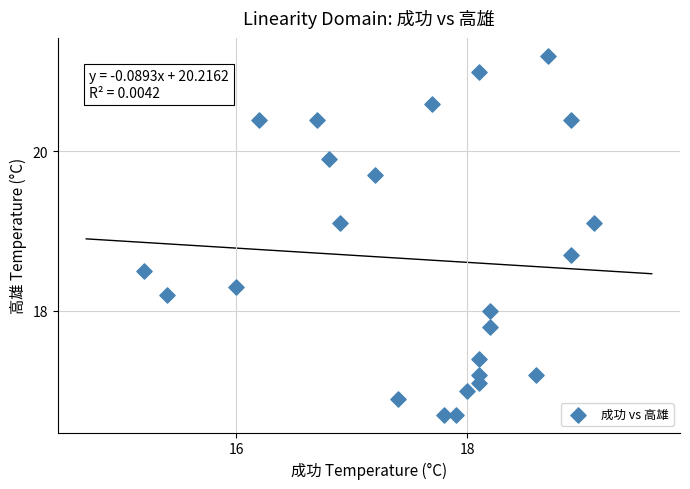

What is the range of Y values (max minus min)?

4.5